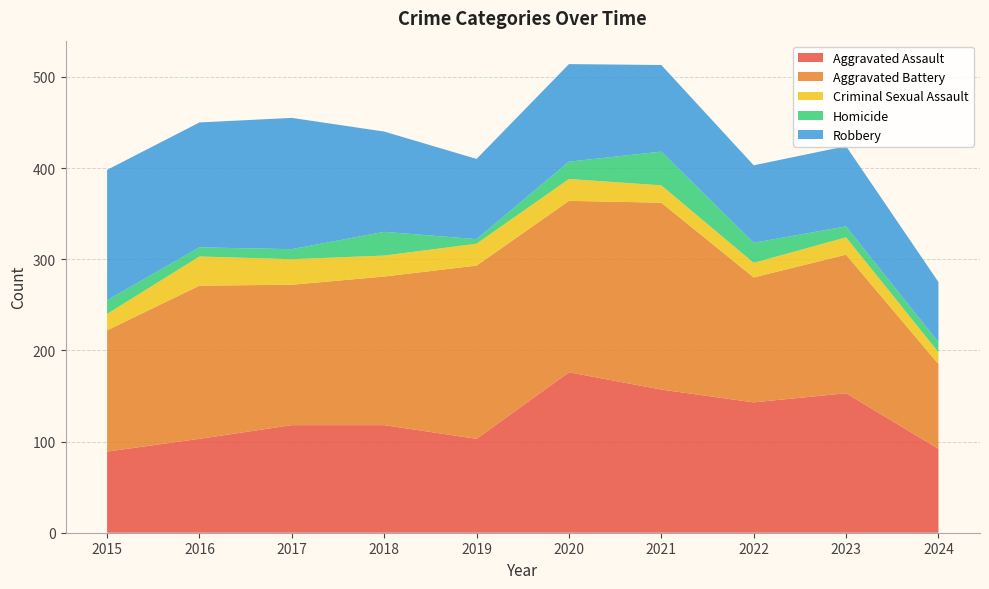

Reading right to left, list all the values displayed in this chart.

Aggravated Assault: 2024=92	2023=153	2022=143	2021=157	2020=176	2019=103	2018=118	2017=118	2016=103	2015=89
Aggravated Battery: 2024=93	2023=152	2022=137	2021=205	2020=188	2019=190	2018=163	2017=154	2016=168	2015=133
Criminal Sexual Assault: 2024=13	2023=19	2022=16	2021=19	2020=24	2019=24	2018=23	2017=28	2016=32	2015=18
Homicide: 2024=11	2023=12	2022=22	2021=37	2020=19	2019=5	2018=26	2017=11	2016=10	2015=15
Robbery: 2024=66	2023=88	2022=85	2021=95	2020=107	2019=88	2018=110	2017=144	2016=137	2015=143